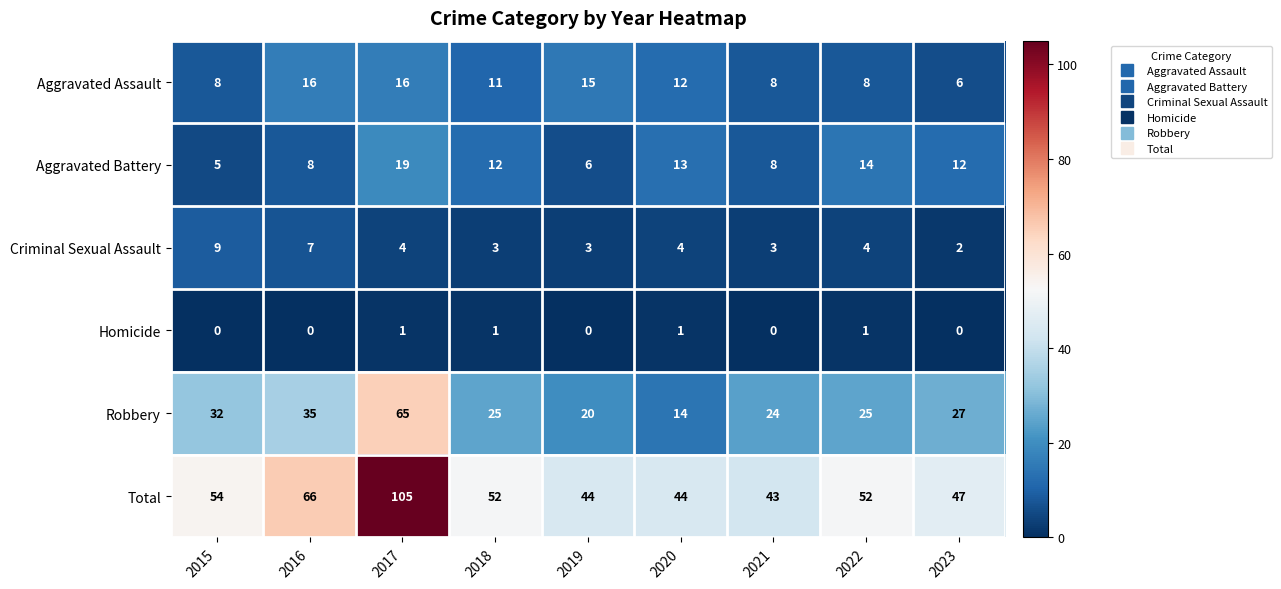

What is the spread (max minus min) of values at 2017?

104